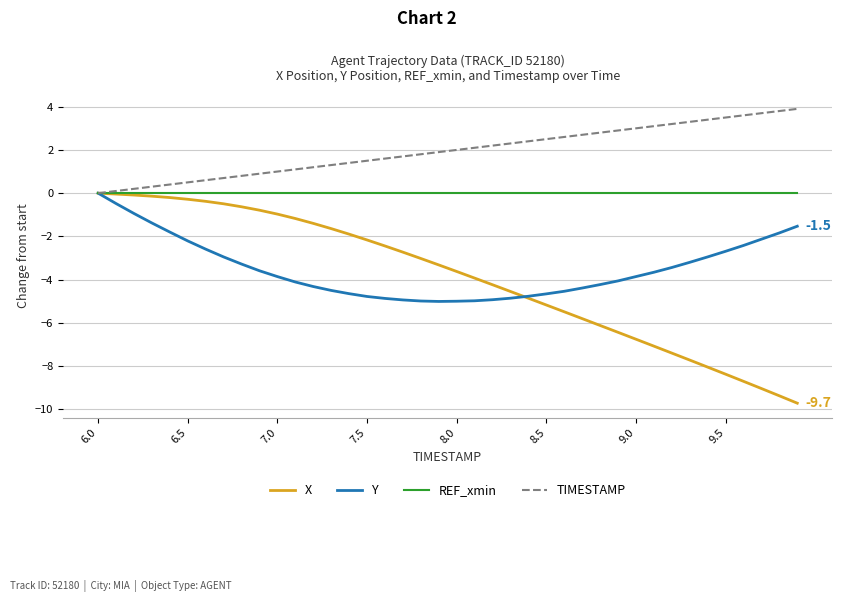

Which series has the largest total across all categories?

TIMESTAMP